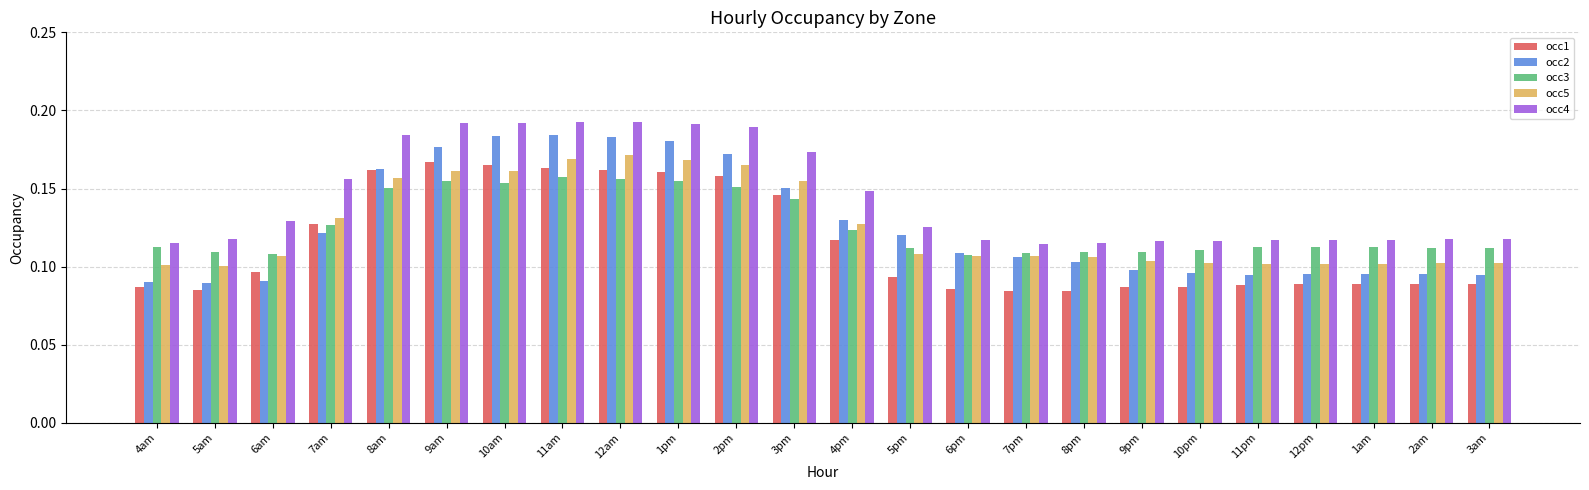

Which series has the largest total across all categories?

occ4